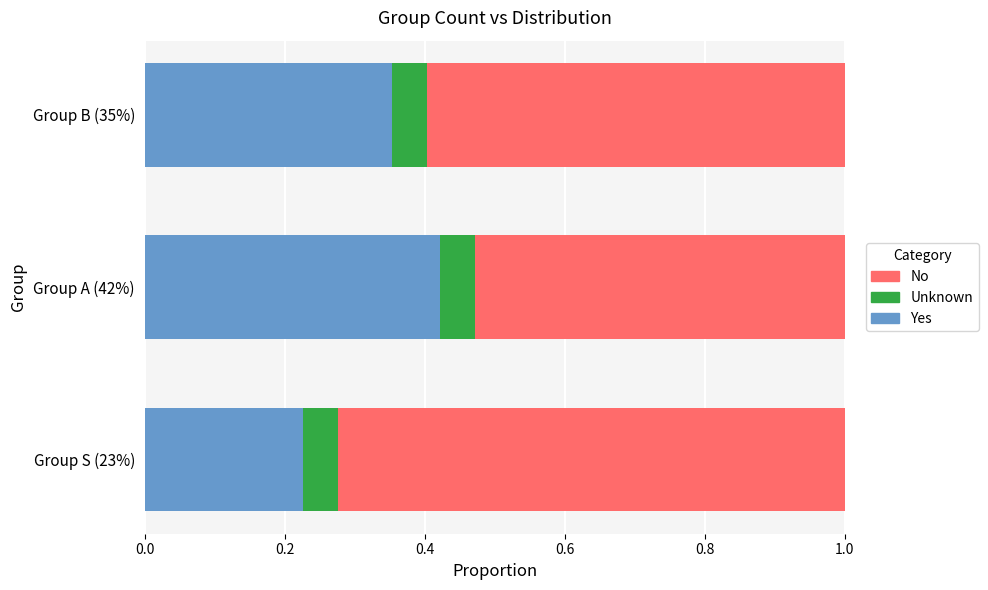

What is the sum of the Yes values at Group B (35%) and Group A (42%)?

0.8